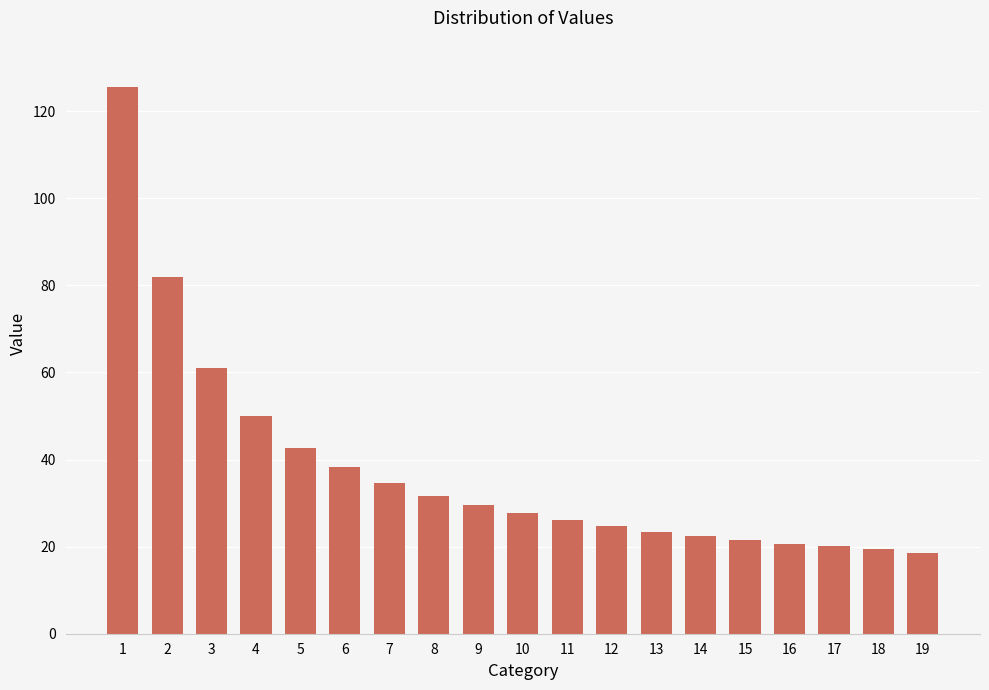

Count the number of data series in this chart.

1